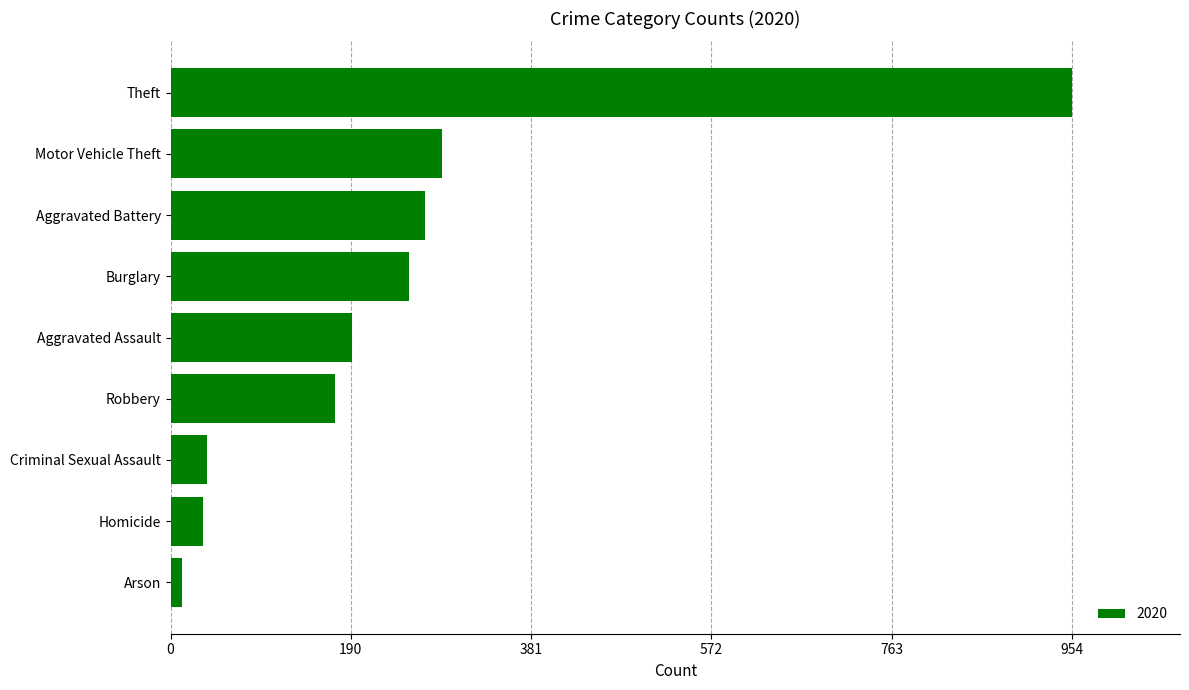

What is the minimum value shown in the chart?

12